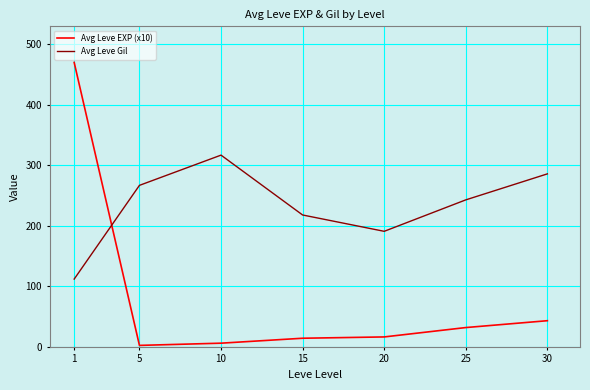

Where is the first local minimum for Avg Leve Gil?

20